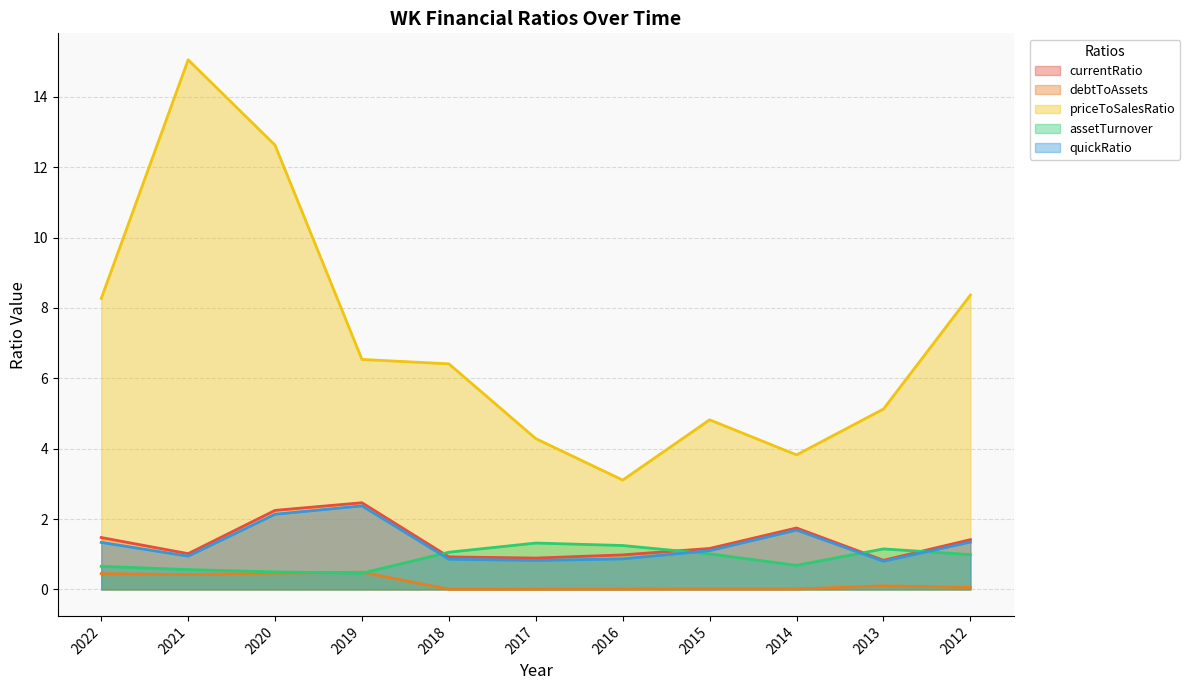

Which series changed the most between 2020 and 2015?

priceToSalesRatio